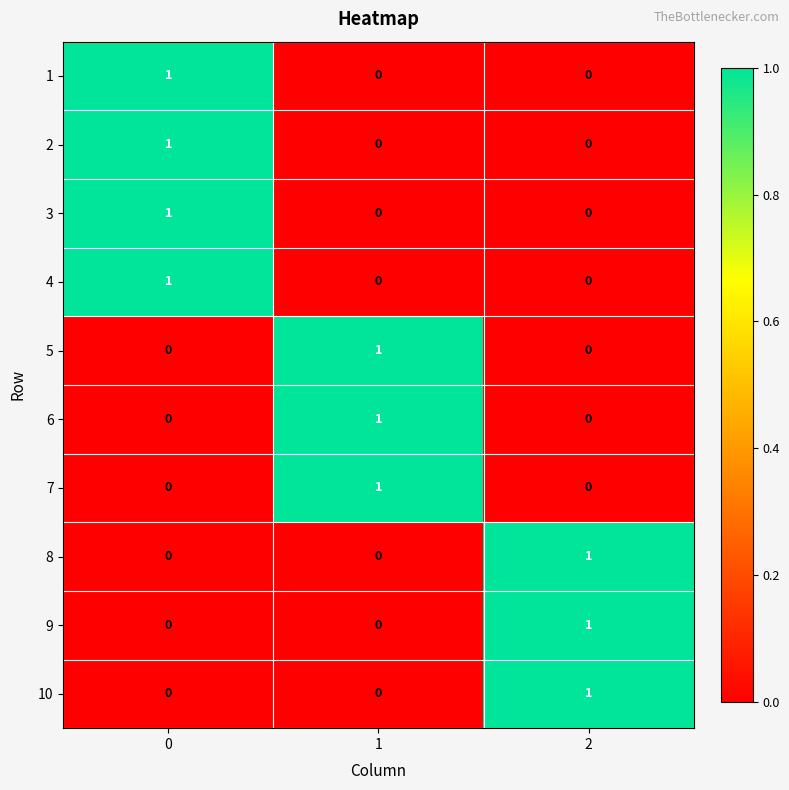

Count the number of data series in this chart.

10